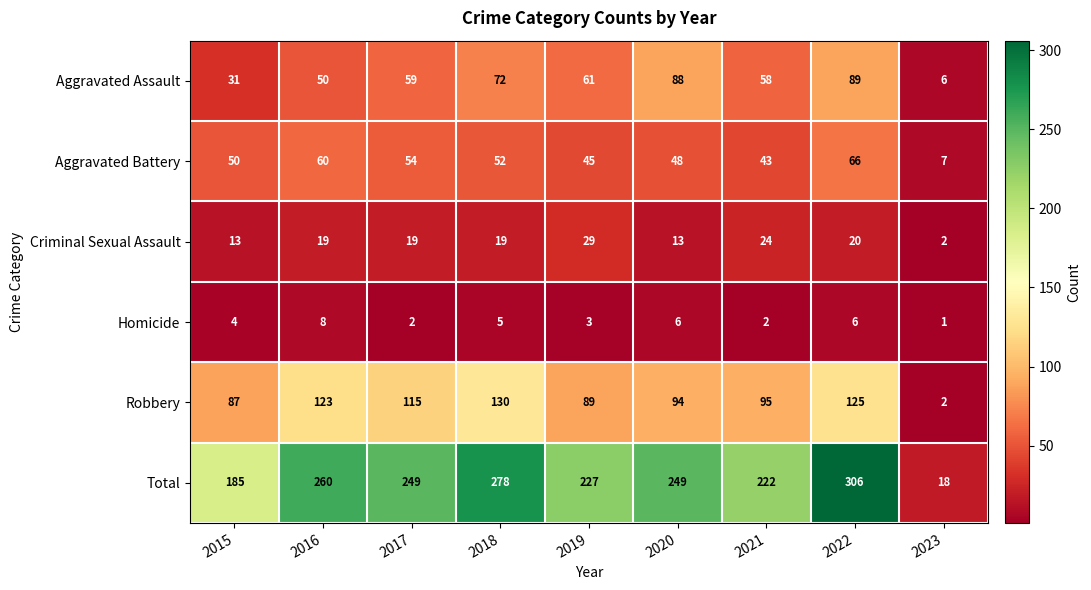

Which series has the largest total across all categories?

Total